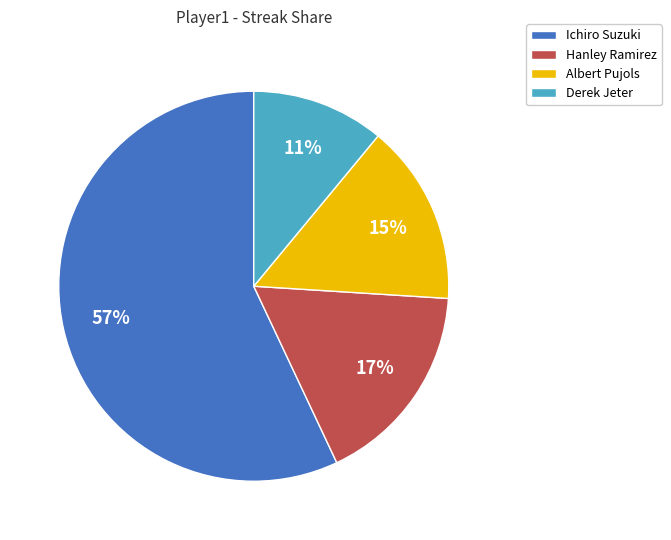

What is the majority slice?

Ichiro Suzuki